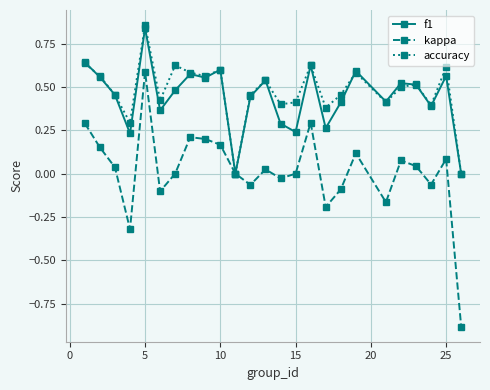

Does the chart have visible grid lines?

Yes